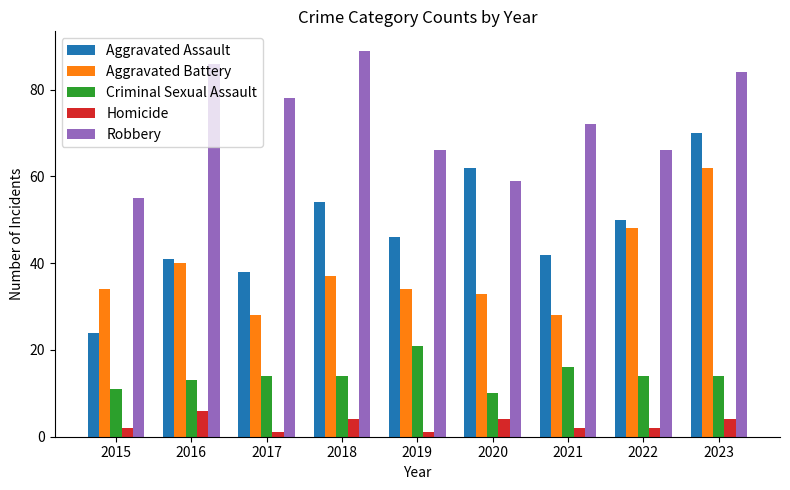

What is the sum of all Homicide values?

26